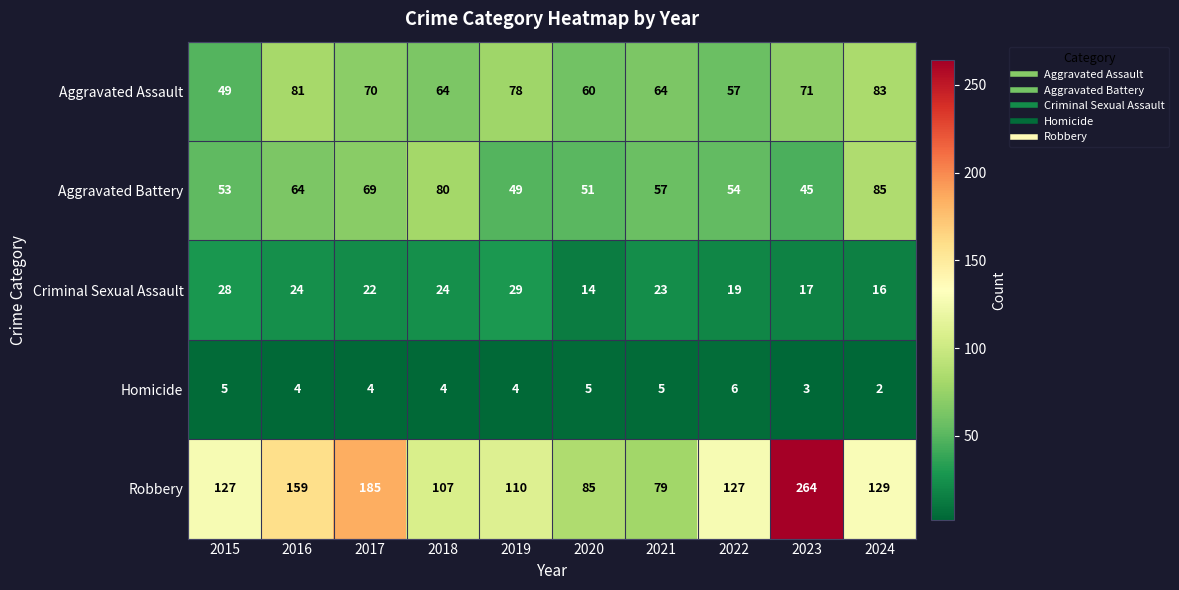

At 2019, list the series in order from largest to smallest.

Robbery, Aggravated Assault, Aggravated Battery, Criminal Sexual Assault, Homicide